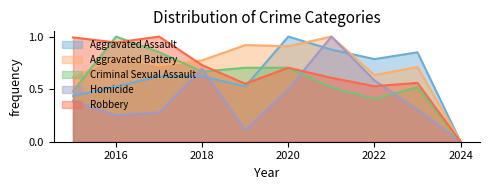

In Aggravated Battery, how many points are higher than both neighbors (excluding endpoints)?

4